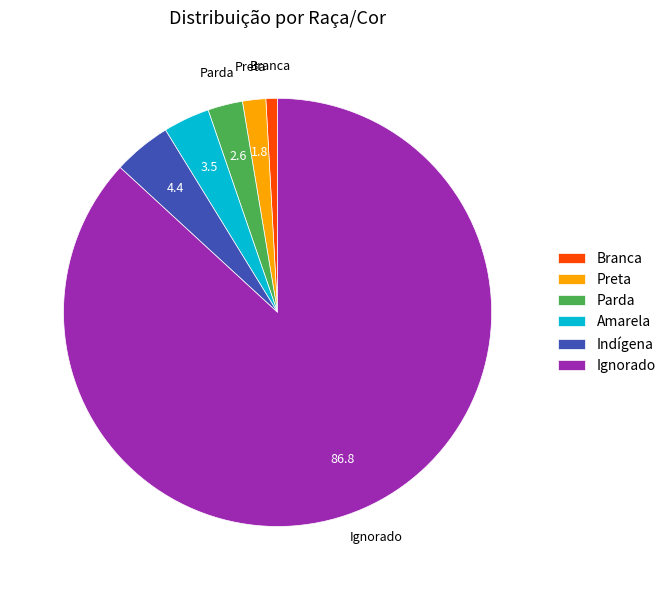

Approximately how many times larger is the value at Parda compared to Branca?

3.0